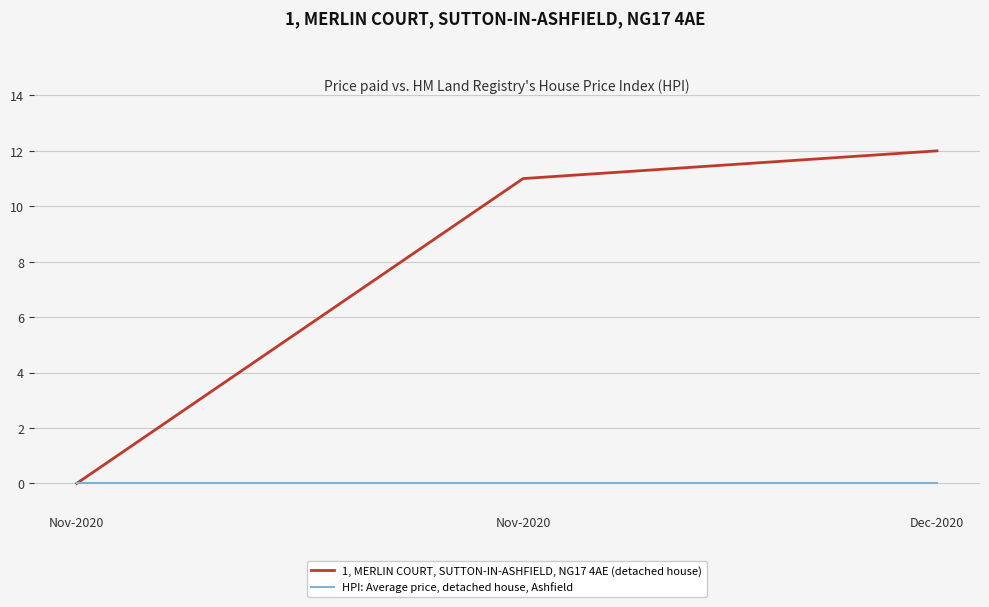

Is this an area chart (filled region under the line)?

No